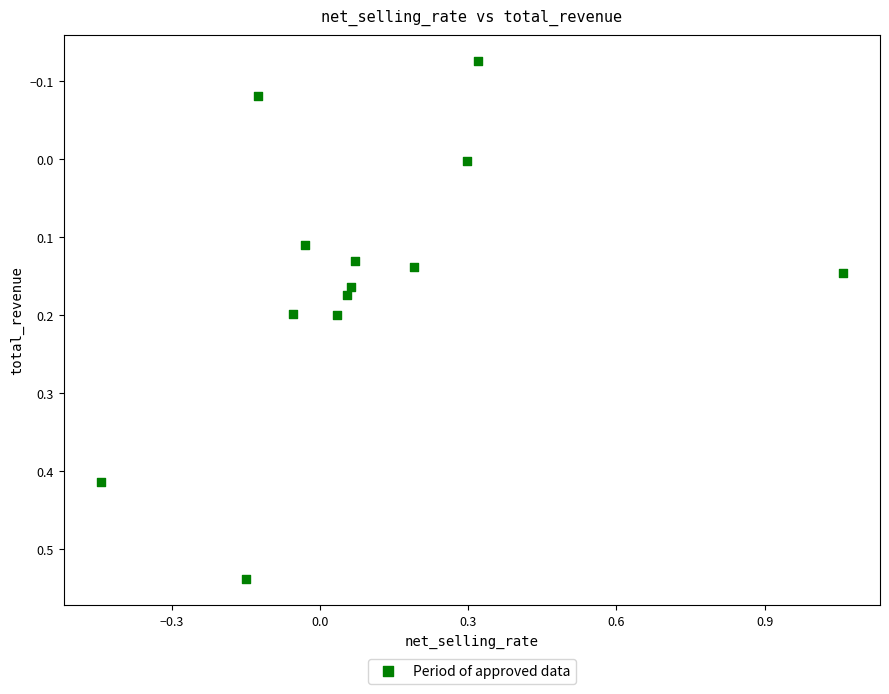

What is the range of Y values (max minus min)?

0.7